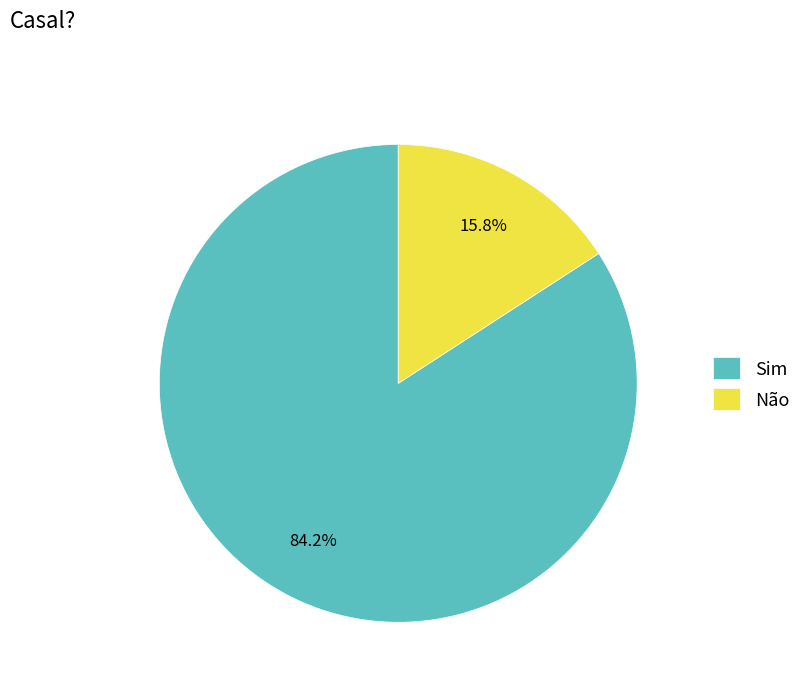

How many segments does this pie chart have?

2